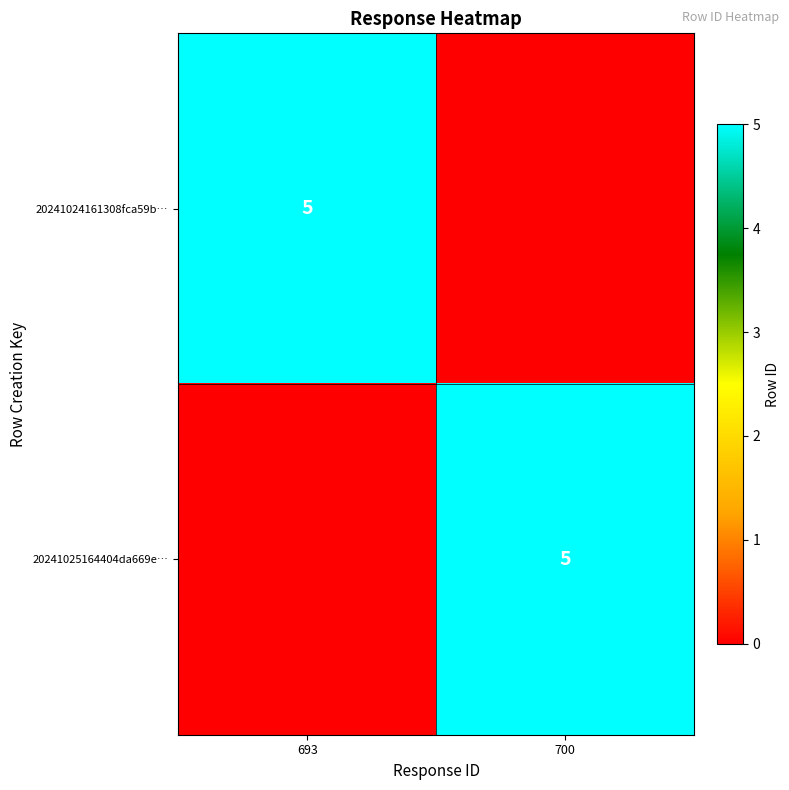

The value of 20241024161308fca59b… at 693 is 5. True or false?

True